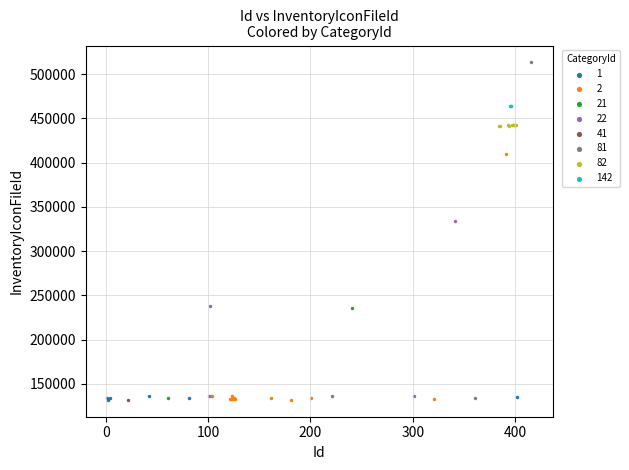

What are all the series names shown in the legend?

1, 2, 21, 22, 41, 81, 82, 142